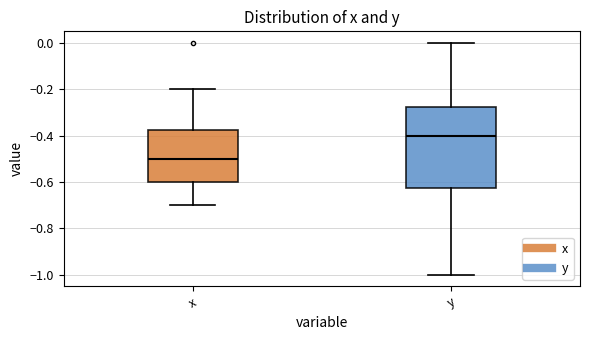

Where is the lower edge of the box for x on the y-axis? The values are not printed on the chart, so give them approximately, as read against the axis.

-0.60